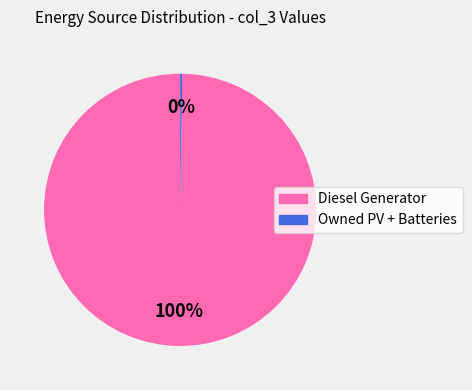

To the nearest percent, what is the average slice percentage?

50%